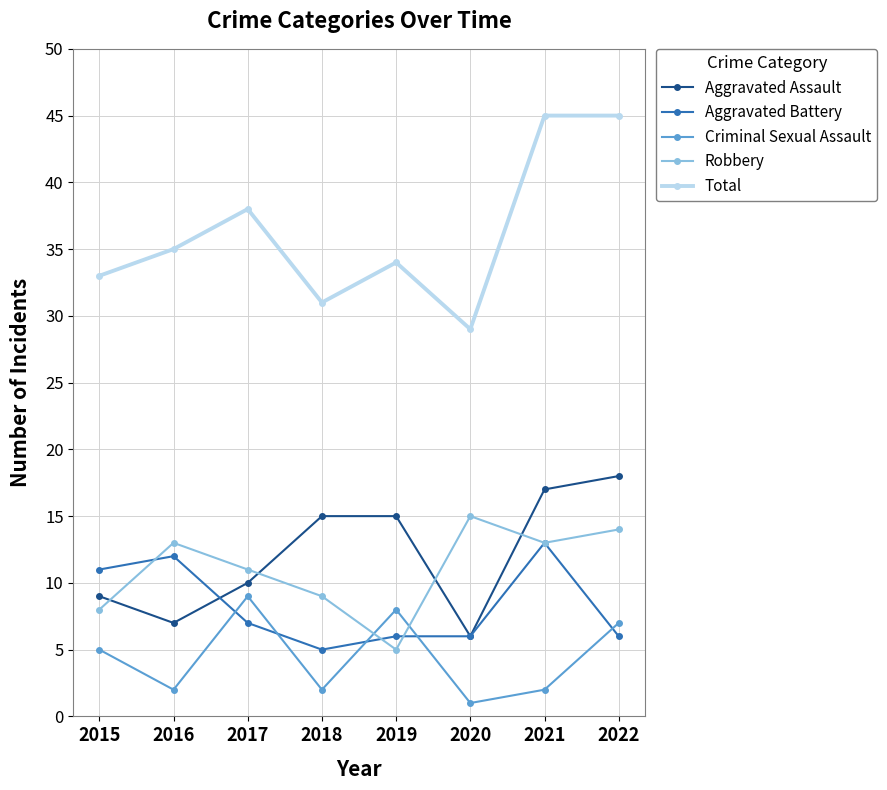

Between 2021 and 2022, which series saw the biggest shift?

Aggravated Battery